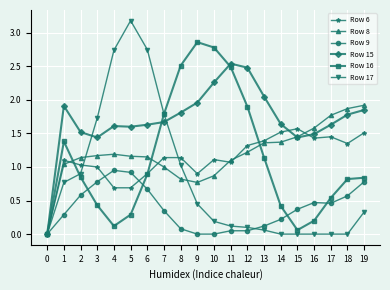

What is the greatest value displayed?

3.2